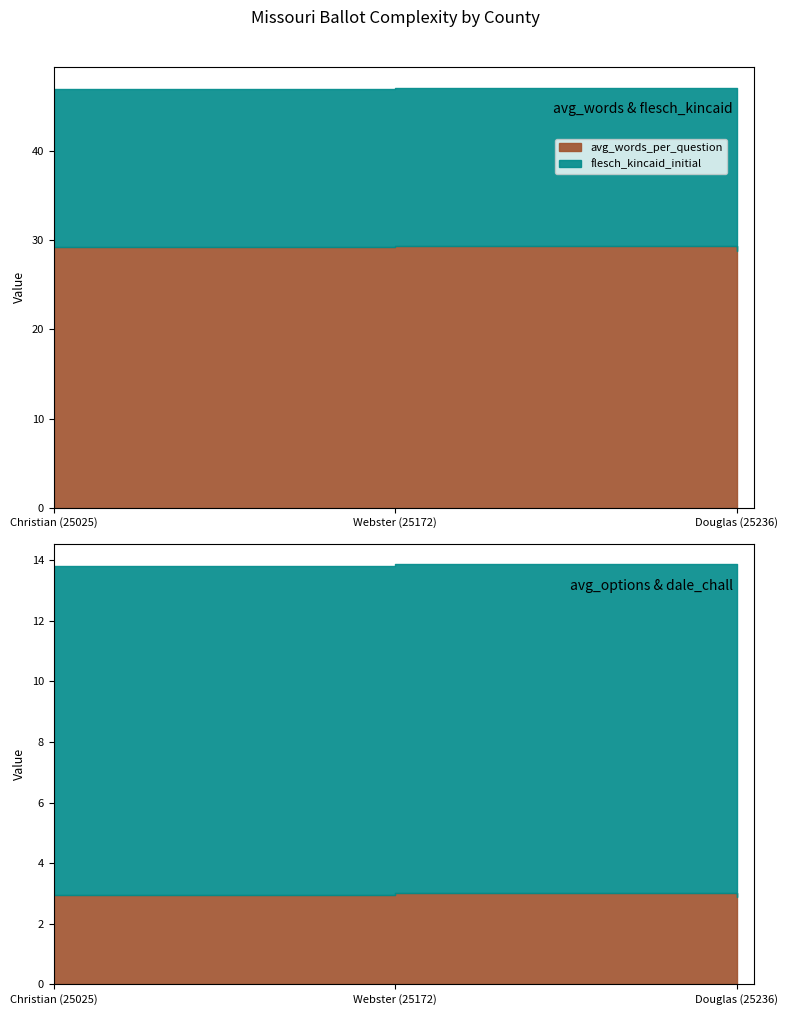

Is the value of avg_options_per_question at Webster (25172) greater than the value of avg_words_per_question at Douglas (25236)?

No